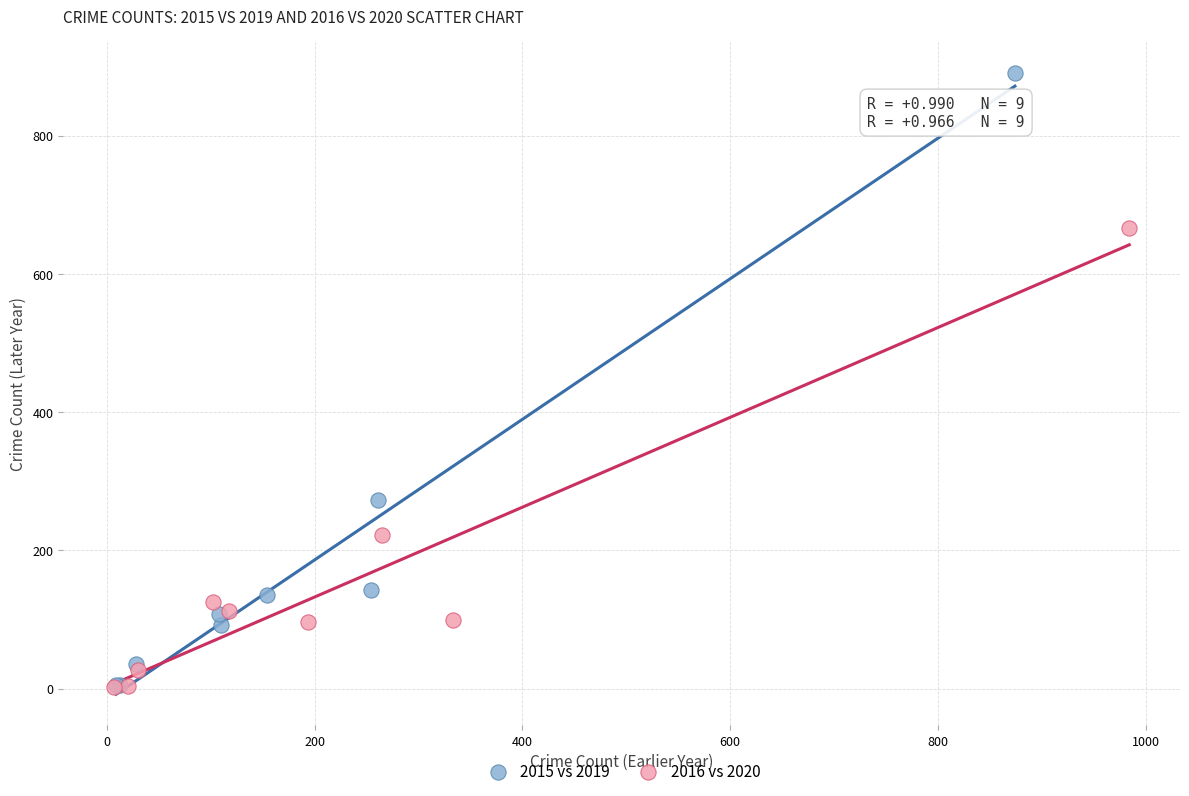

Which series has the widest spread of Y values?

2015 vs 2019